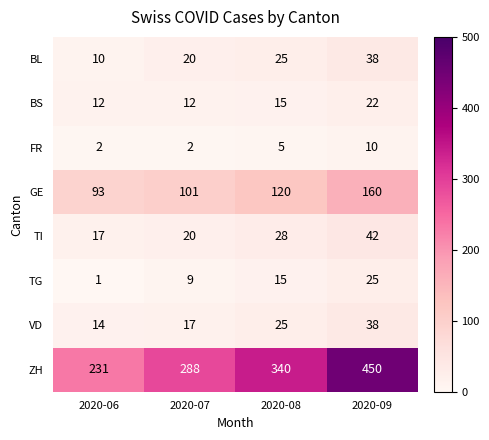

Which series has the largest total across all categories?

ZH